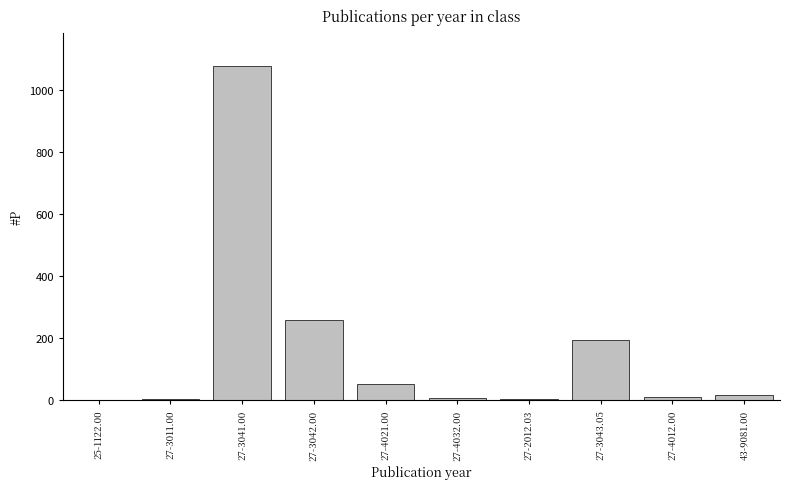

The chart shows a value of 431 at 27-3042.00. True or false?

False